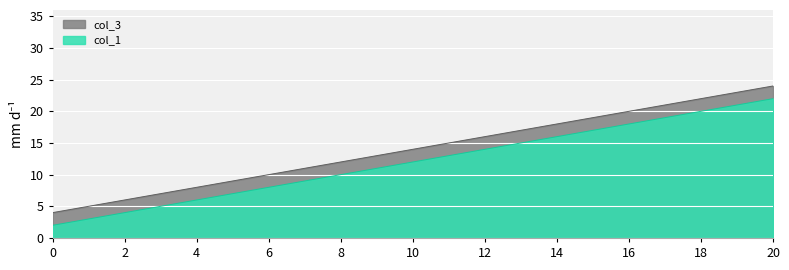

What is the maximum value shown in the chart?

24